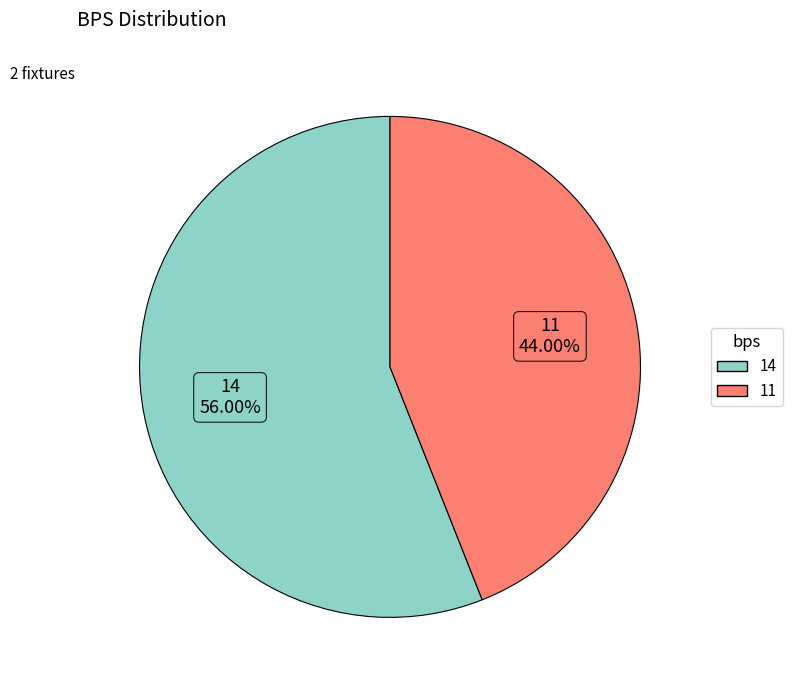

Is there any slice that represents more than half of the pie?

Yes